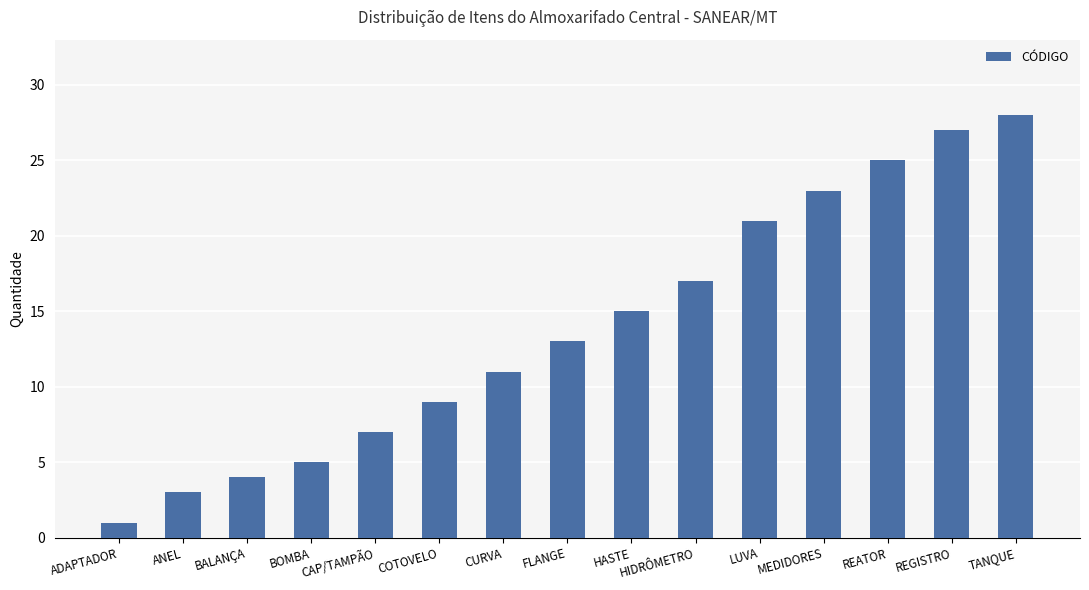

How many categories are shown in the chart?

15